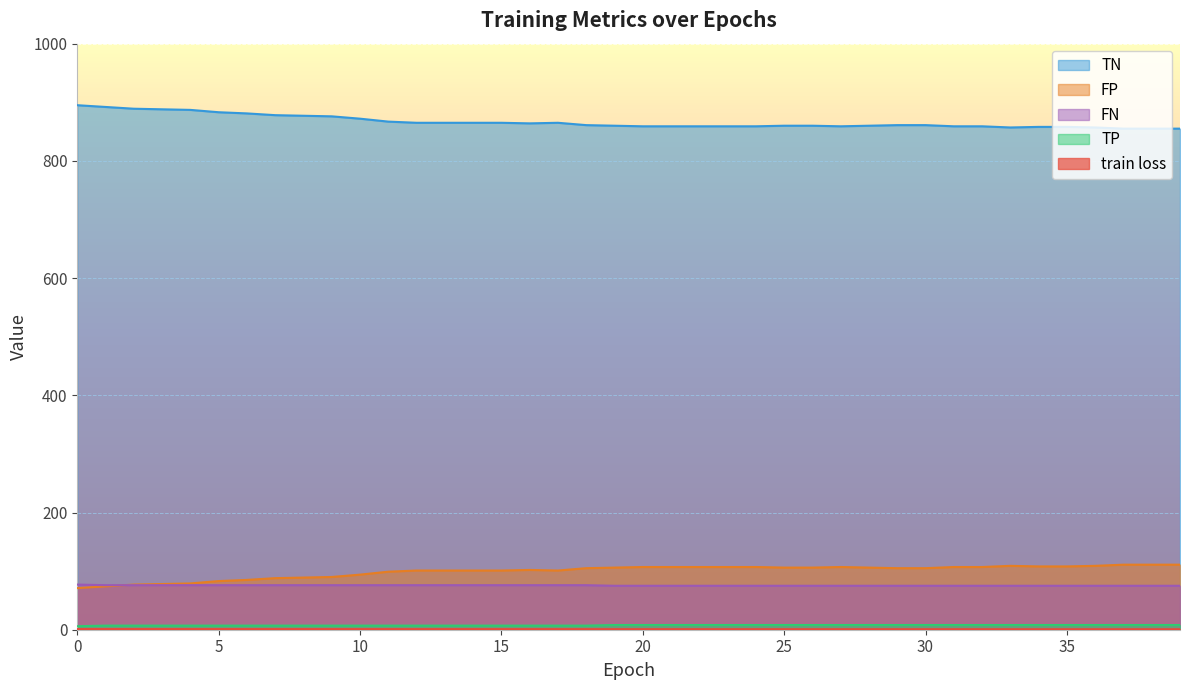

What is the difference between the highest and lowest values at 38?

854.1